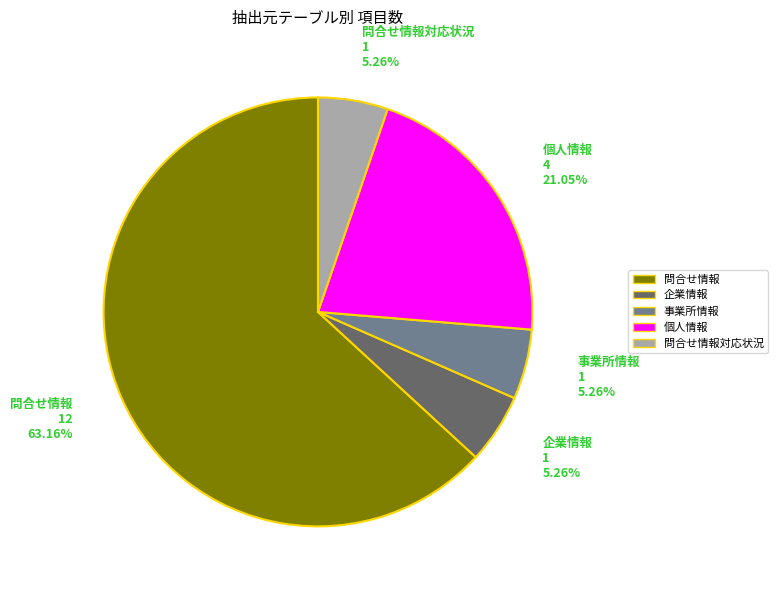

Do 問合せ情報 and 問合せ情報対応状況 together represent more than half of the pie?

Yes